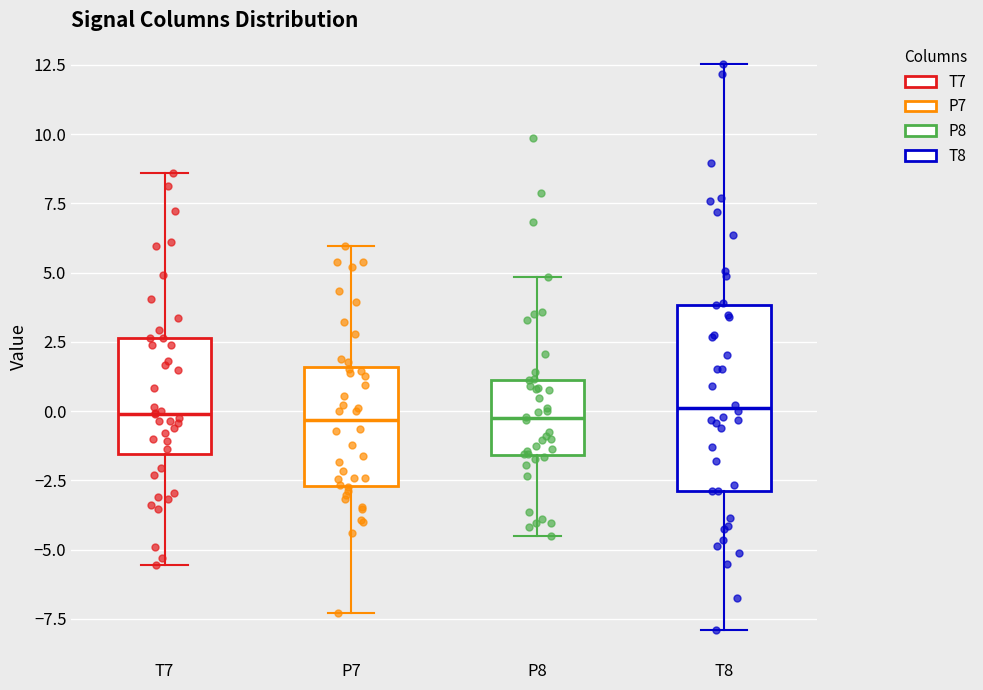

Reading left to right, read every box against the y-axis: the position of its median line, the range the box covers, and the ends of its whiskers. The values are not printed on the chart, so give them approximately, as read against the axis.

T7: median 0.0, box -1.5 to 2.5, whiskers -5.5 to 8.5
P7: median -0.5, box -2.5 to 1.5, whiskers -7.5 to 6.0
P8: median -0.5, box -1.5 to 1.0, whiskers -4.5 to 5.0
T8: median 0.0, box -3.0 to 4.0, whiskers -8.0 to 12.5